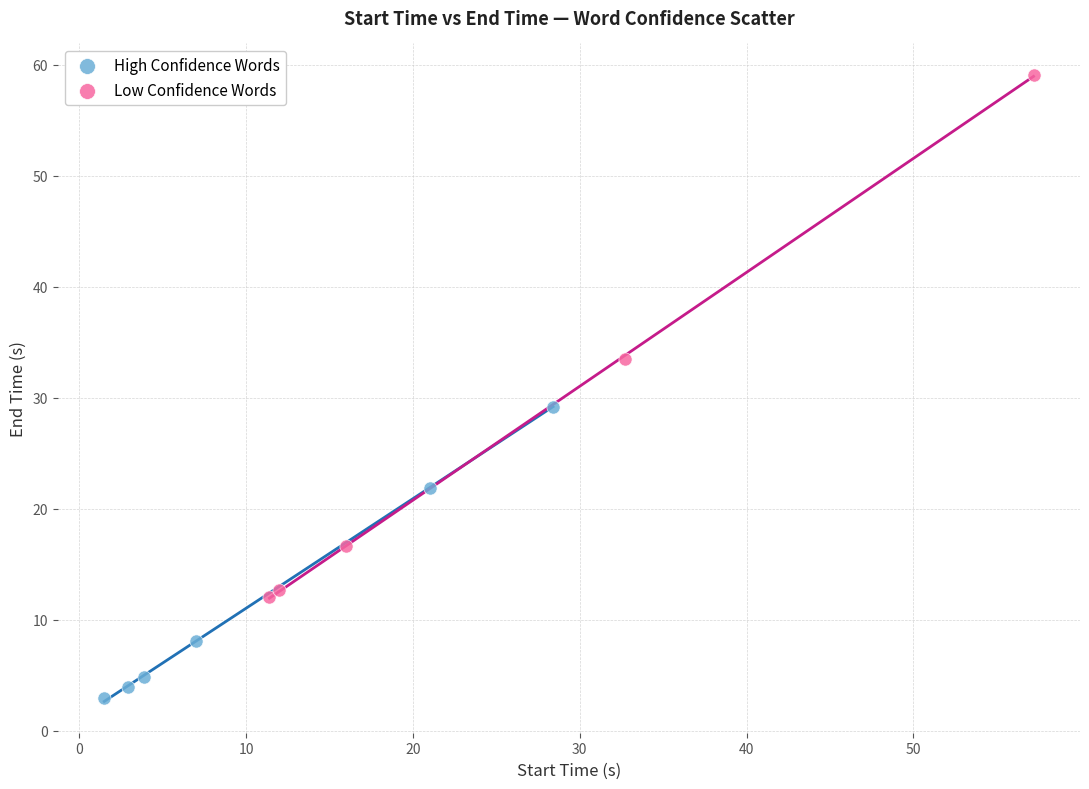

Which series contains the lowest Y value?

High Confidence Words